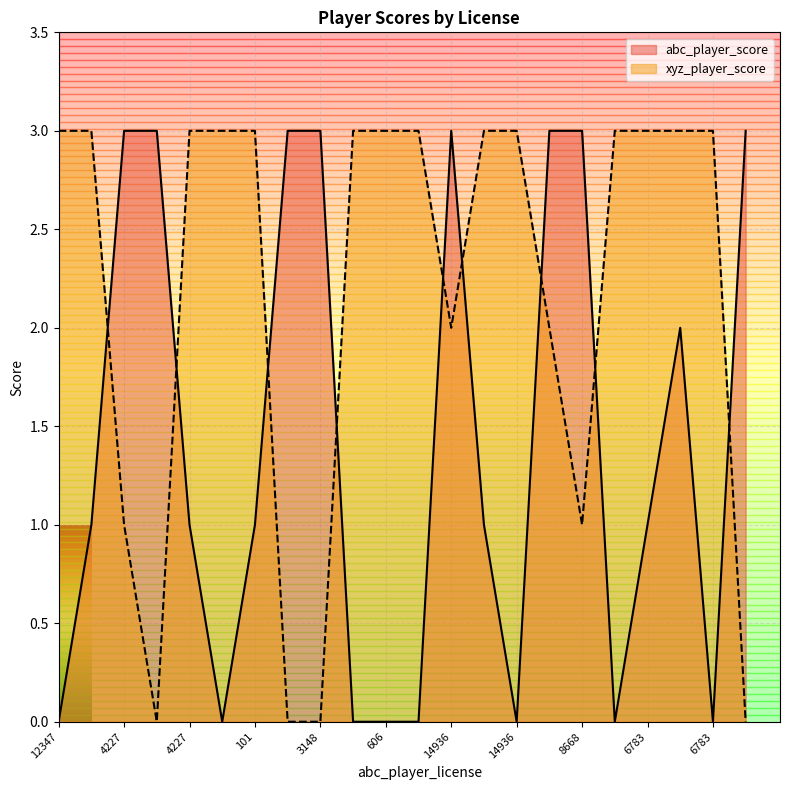

What is the label of the 15th point from the right?

3148